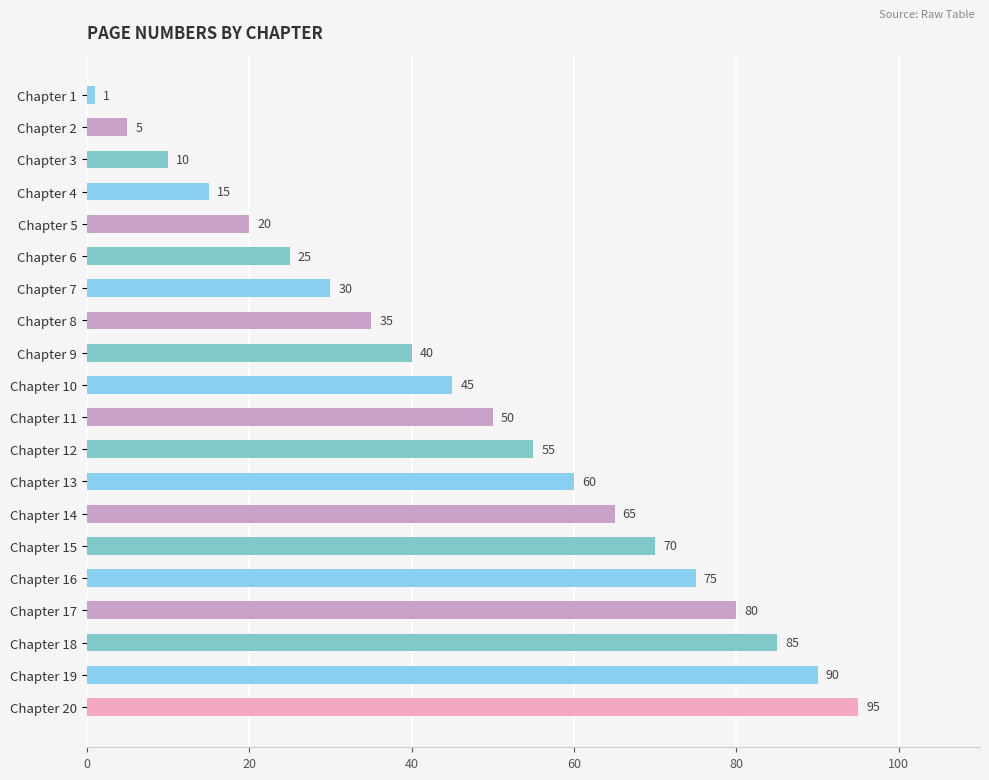

List the labels in order of value, largest first.

Chapter 20, Chapter 19, Chapter 18, Chapter 17, Chapter 16, Chapter 15, Chapter 14, Chapter 13, Chapter 12, Chapter 11, Chapter 10, Chapter 9, Chapter 8, Chapter 7, Chapter 6, Chapter 5, Chapter 4, Chapter 3, Chapter 2, Chapter 1